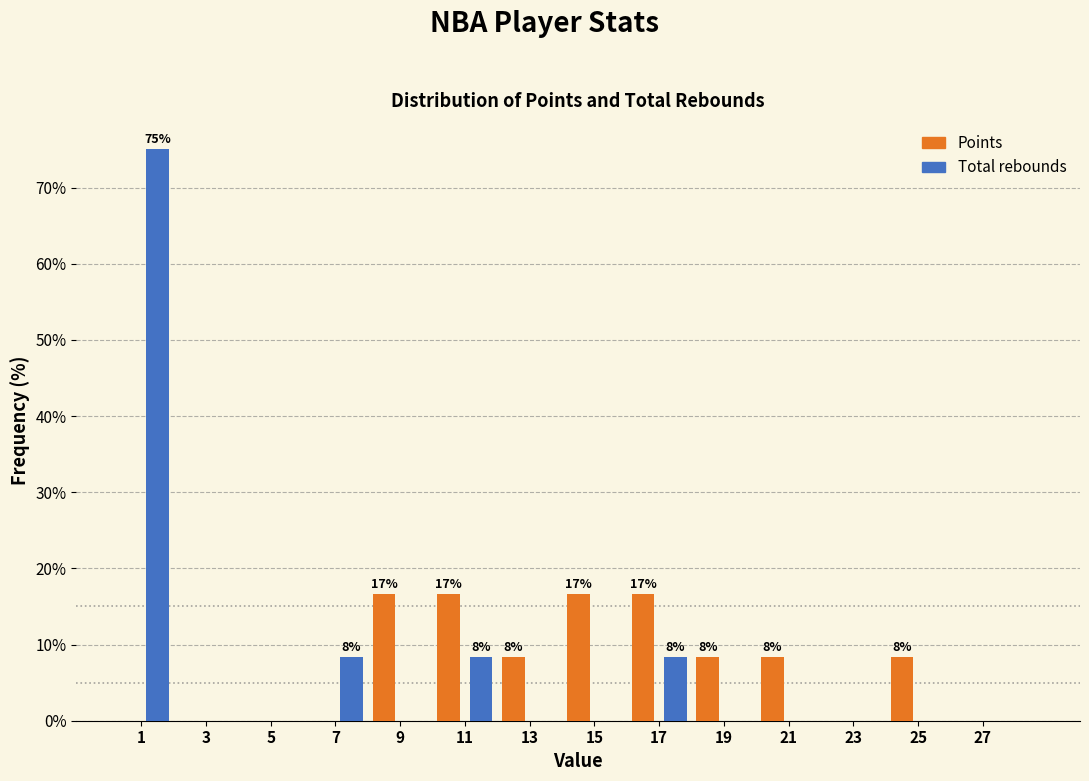

In the Total rebounds series, which range on the x-axis has the tallest bar?

0 to 2